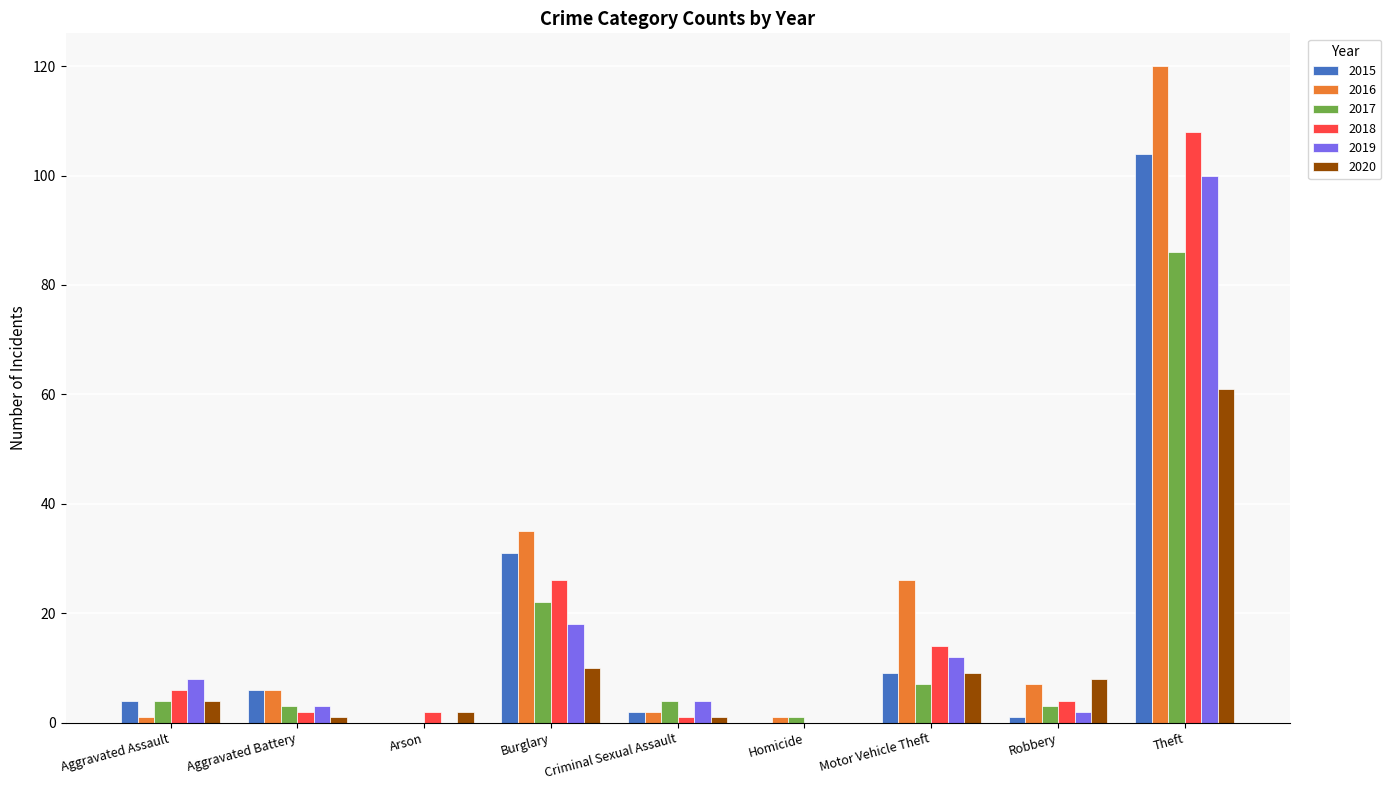

Reading left to right, extract all data points from this chart.

2015: 4	6	0	31	2	0	9	1	104
2016: 1	6	0	35	2	1	26	7	120
2017: 4	3	0	22	4	1	7	3	86
2018: 6	2	2	26	1	0	14	4	108
2019: 8	3	0	18	4	0	12	2	100
2020: 4	1	2	10	1	0	9	8	61